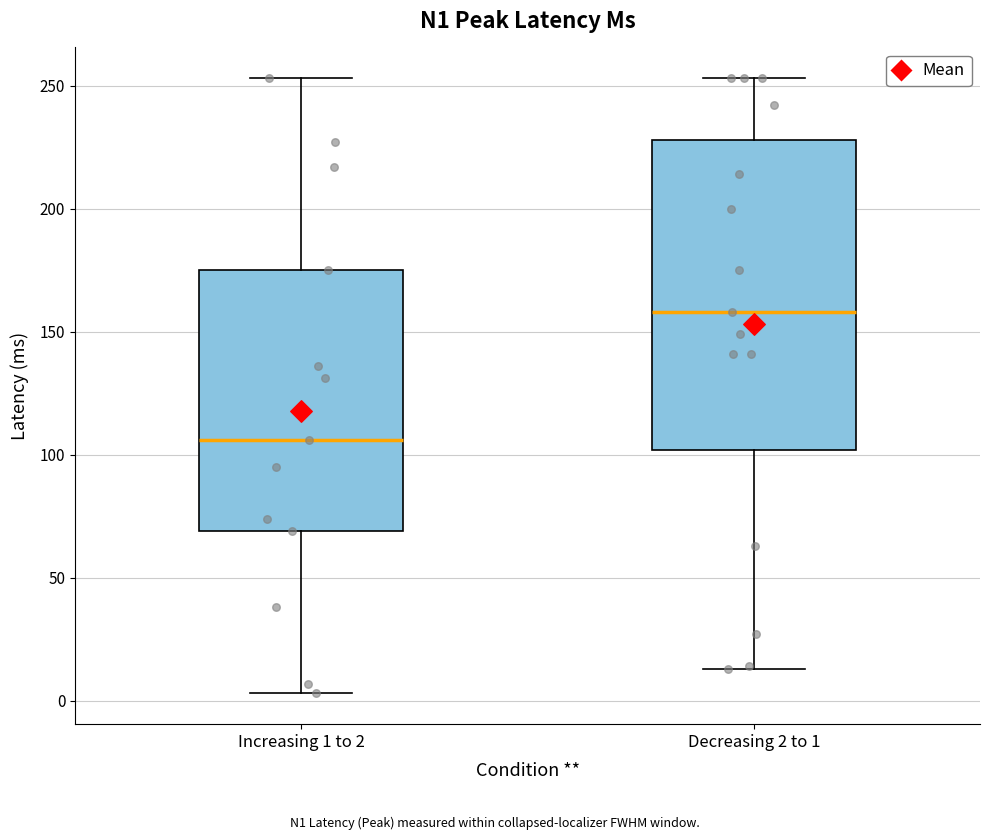

Comparing the boxes themselves (not the whiskers), which one is the tallest?

Decreasing 2 to 1